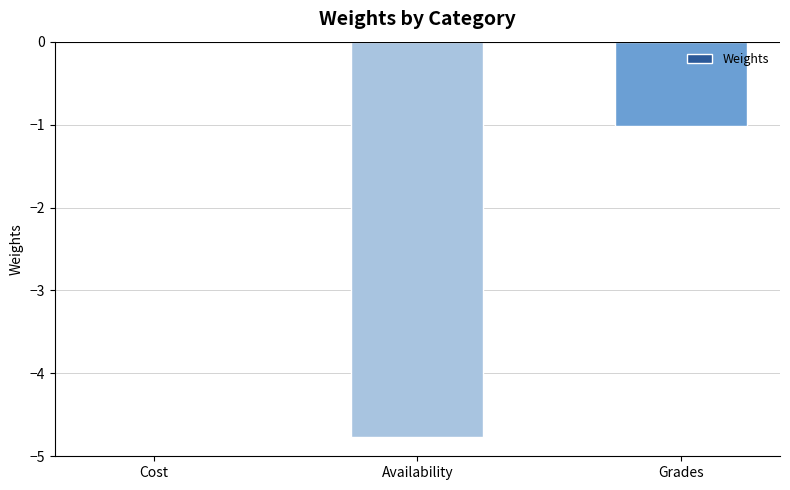

Is it true that the value at Cost is 0.0?

True